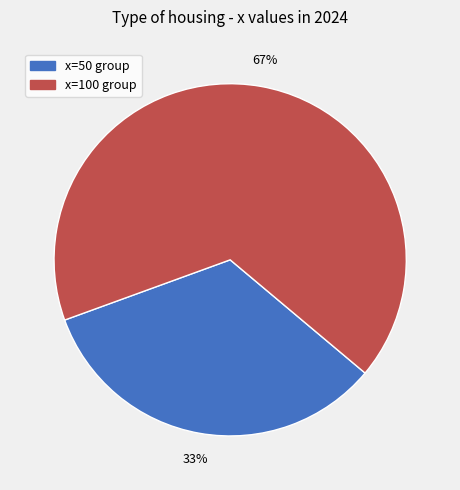

How many slices are in this pie chart?

2